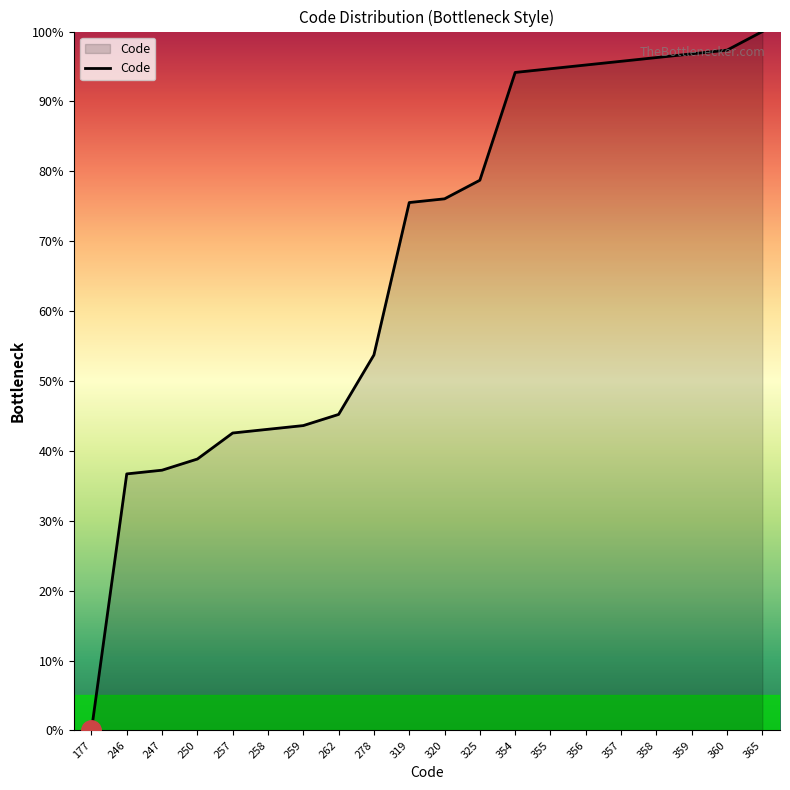

What is the change in value from 257 to 360?

+54.8